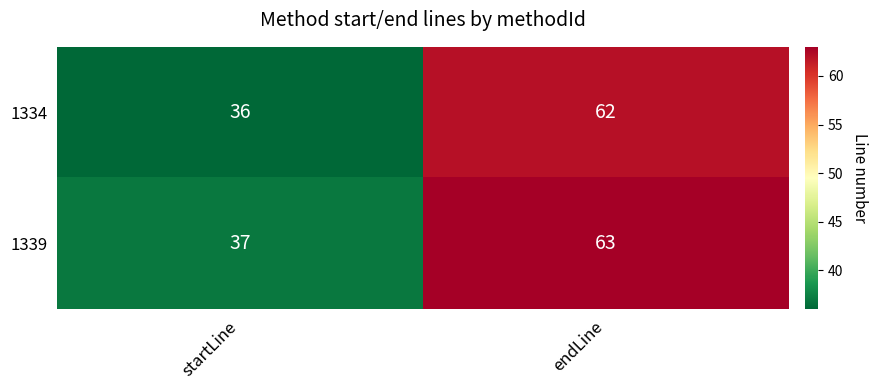

Which category has the lowest value across all series?

startLine